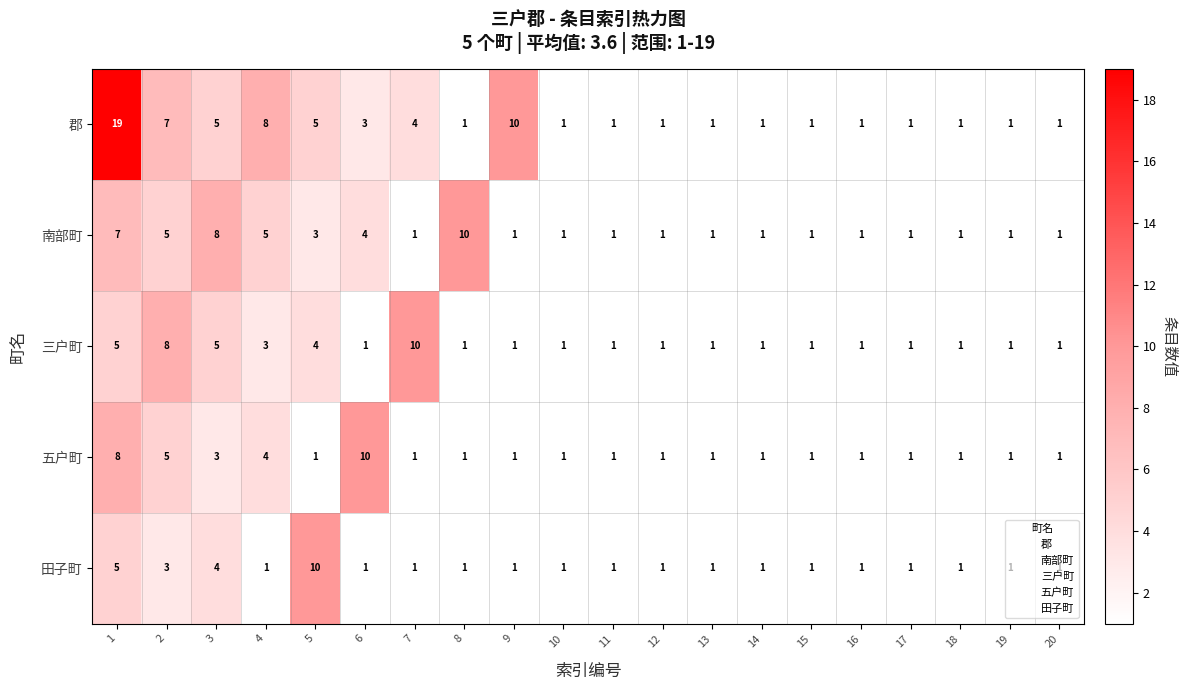

What is the highest value of the 南部町 series?

10